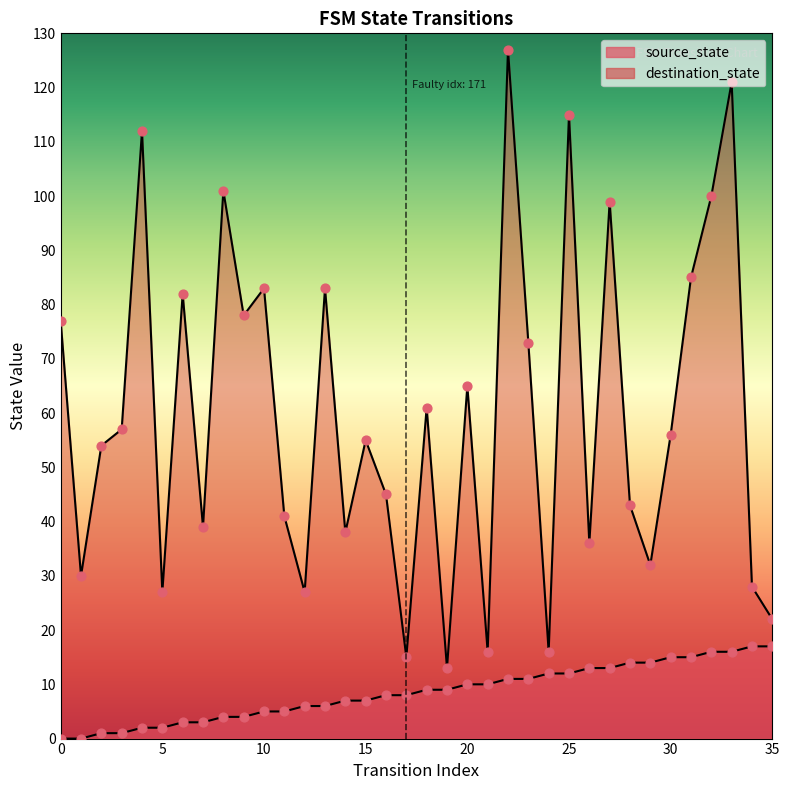

At which category is the sum across all series the highest?

22